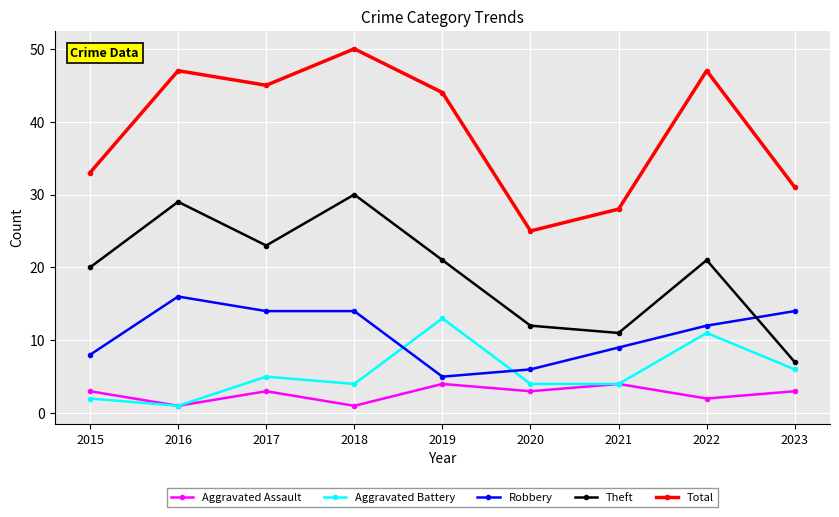

Count the number of categories in the chart.

9